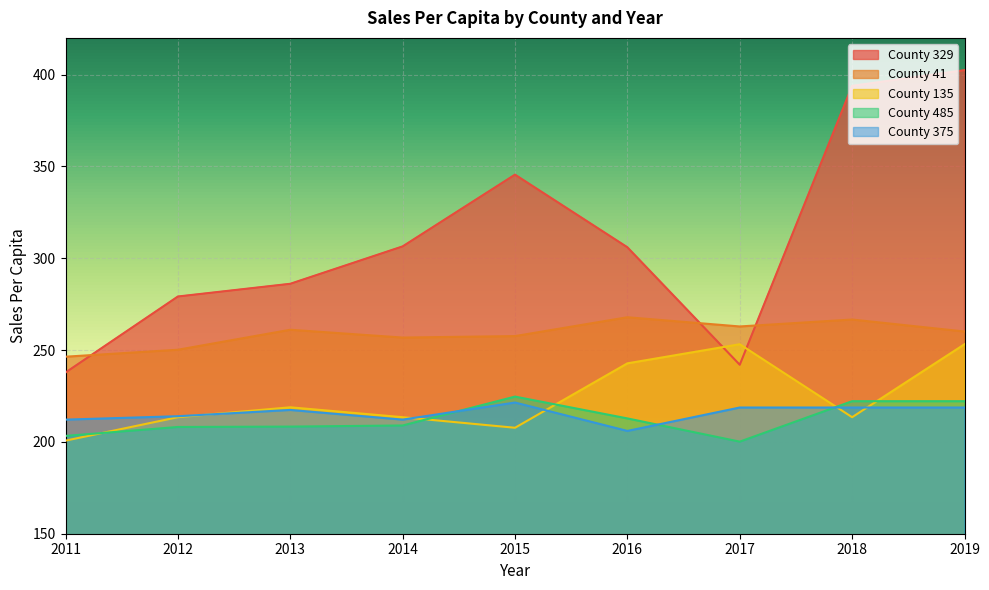

At which category does County 135 reach its first local peak?

2013